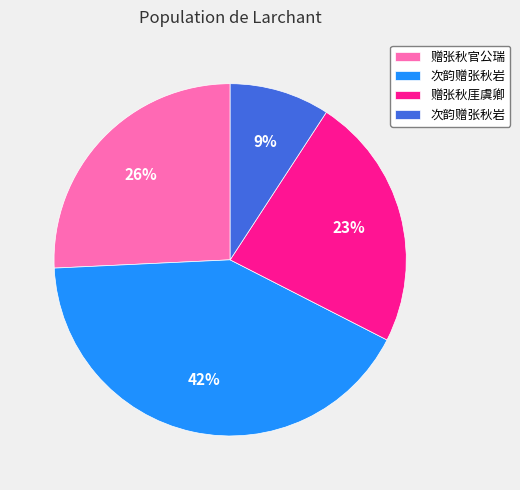

To the nearest percent, what is the difference between the largest and smallest slice percentages?

33%